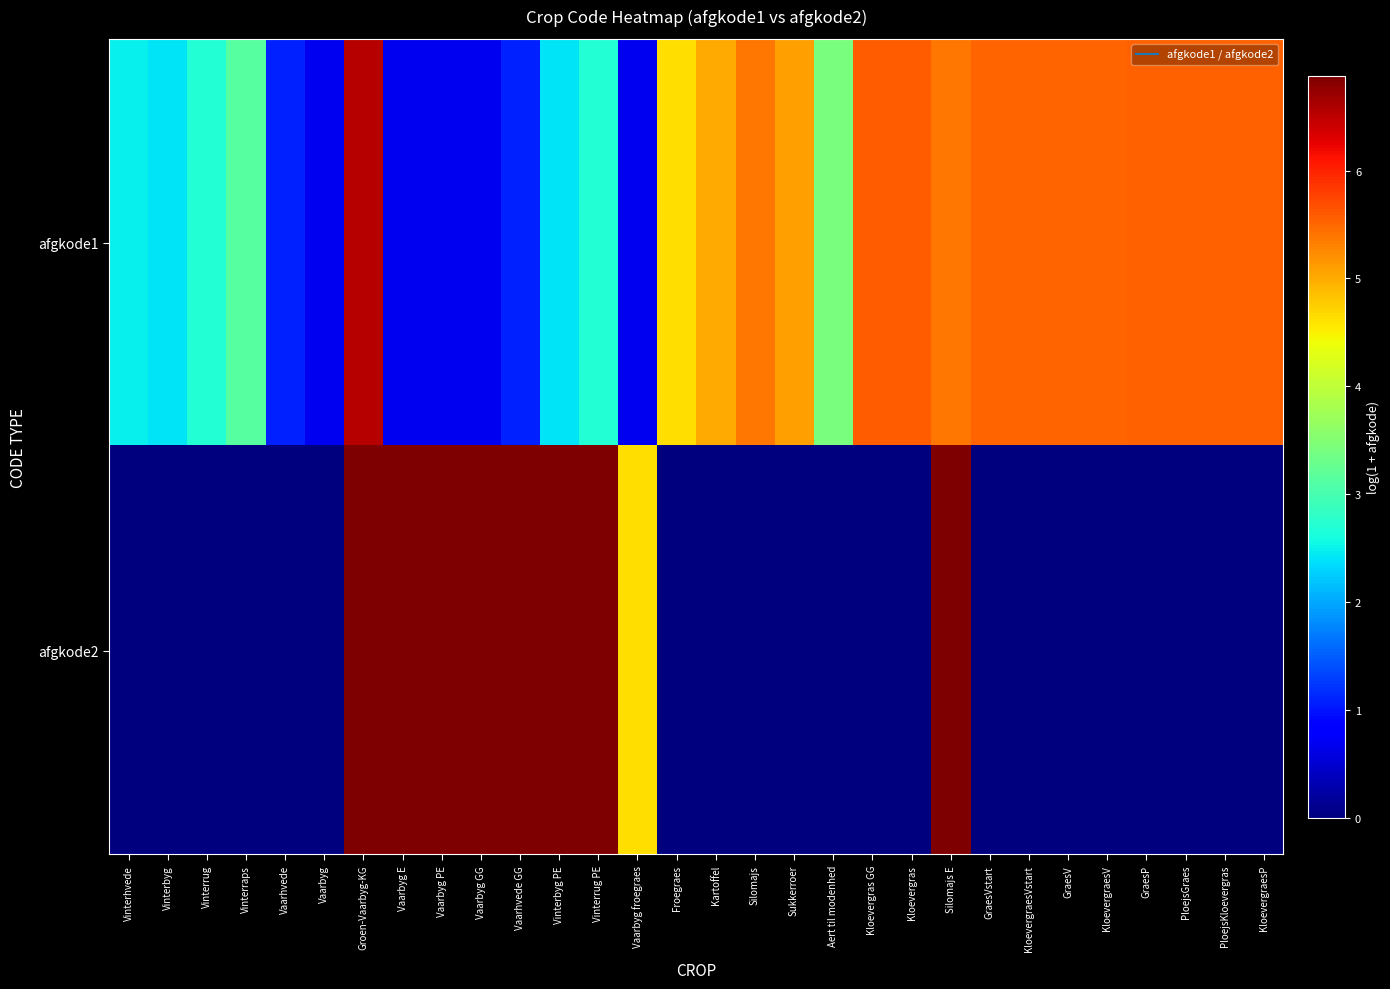

Between Vinterrug and Vinterbyg PE, which series saw the biggest shift?

afgkode2